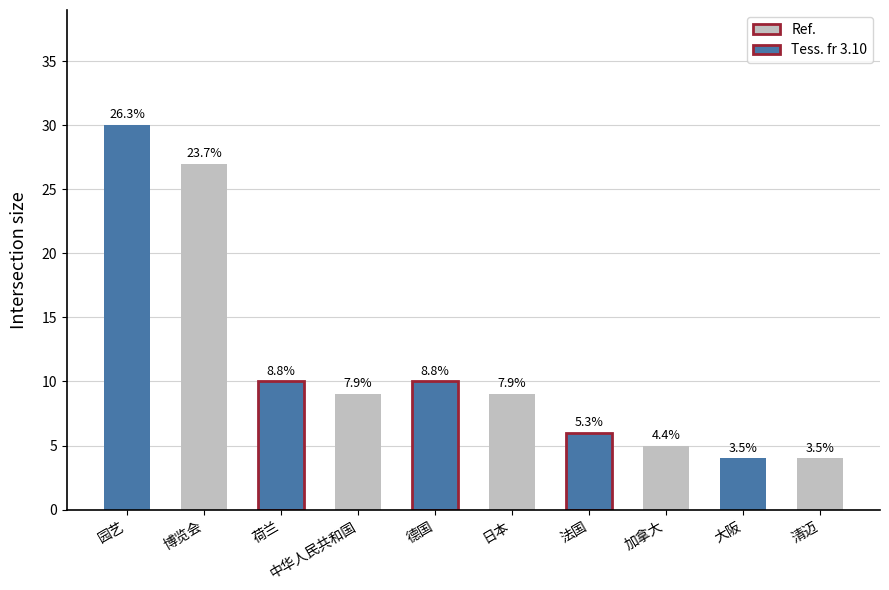

What is the smallest value displayed?

4